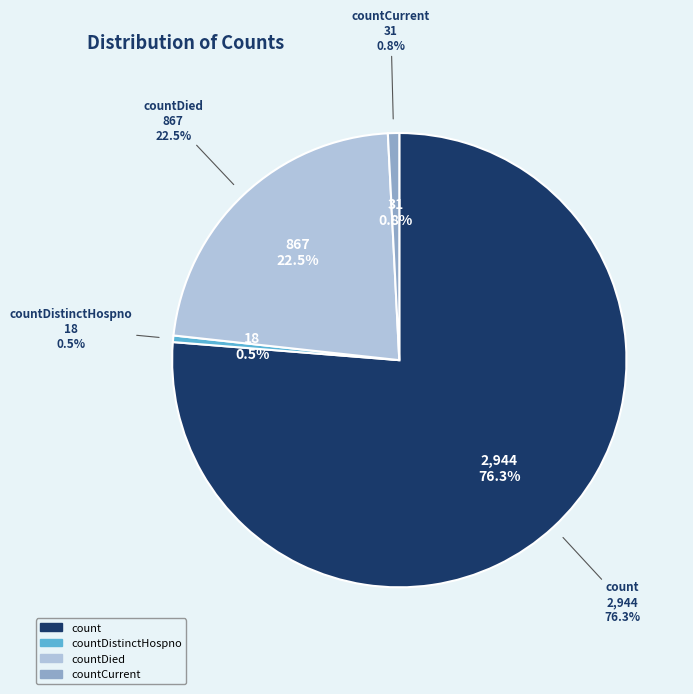

Which has a higher value, count or countCurrent?

count